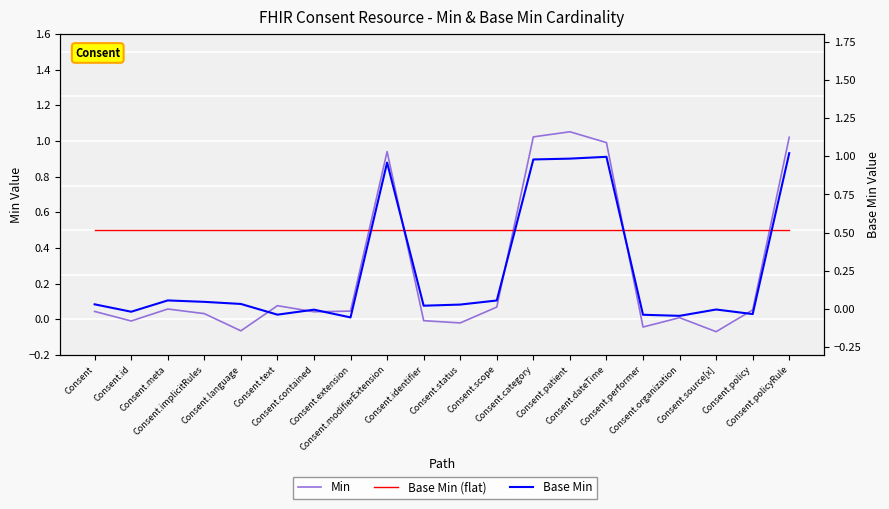

Reading right to left, list all the values displayed in this chart.

Min: 1.0	0.1	-0.1	0.0	-0.0	1.0	1.1	1.0	0.1	-0.0	-0.0	0.9	0.0	0.0	0.1	-0.1	0.0	0.1	-0.0	0.0
Base Min (flat): 0.5	0.5	0.5	0.5	0.5	0.5	0.5	0.5	0.5	0.5	0.5	0.5	0.5	0.5	0.5	0.5	0.5	0.5	0.5	0.5
Base Min: 1.0	-0.0	-0.0	-0.0	-0.0	1.0	1.0	1.0	0.1	0.0	0.0	1.0	-0.1	-0.0	-0.0	0.0	0.0	0.1	-0.0	0.0